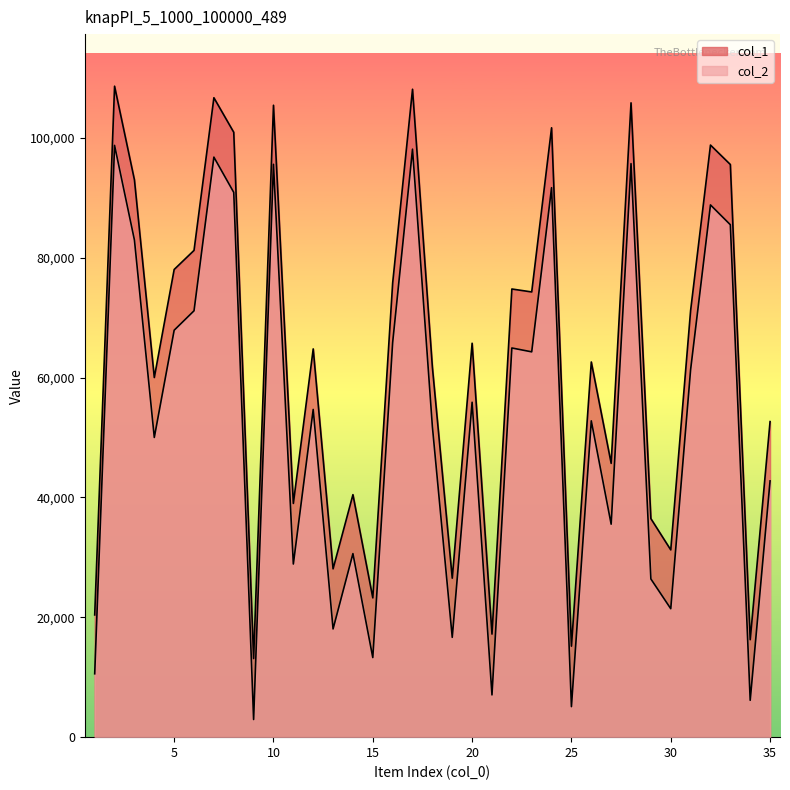

Does the chart have visible grid lines?

No